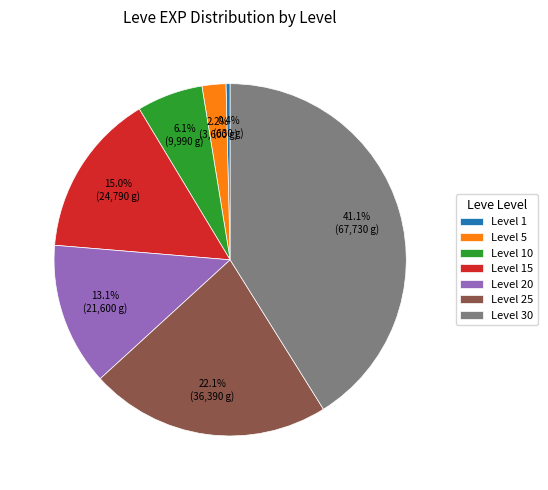

True or false: Level 10 accounts for 6% of the total.

True